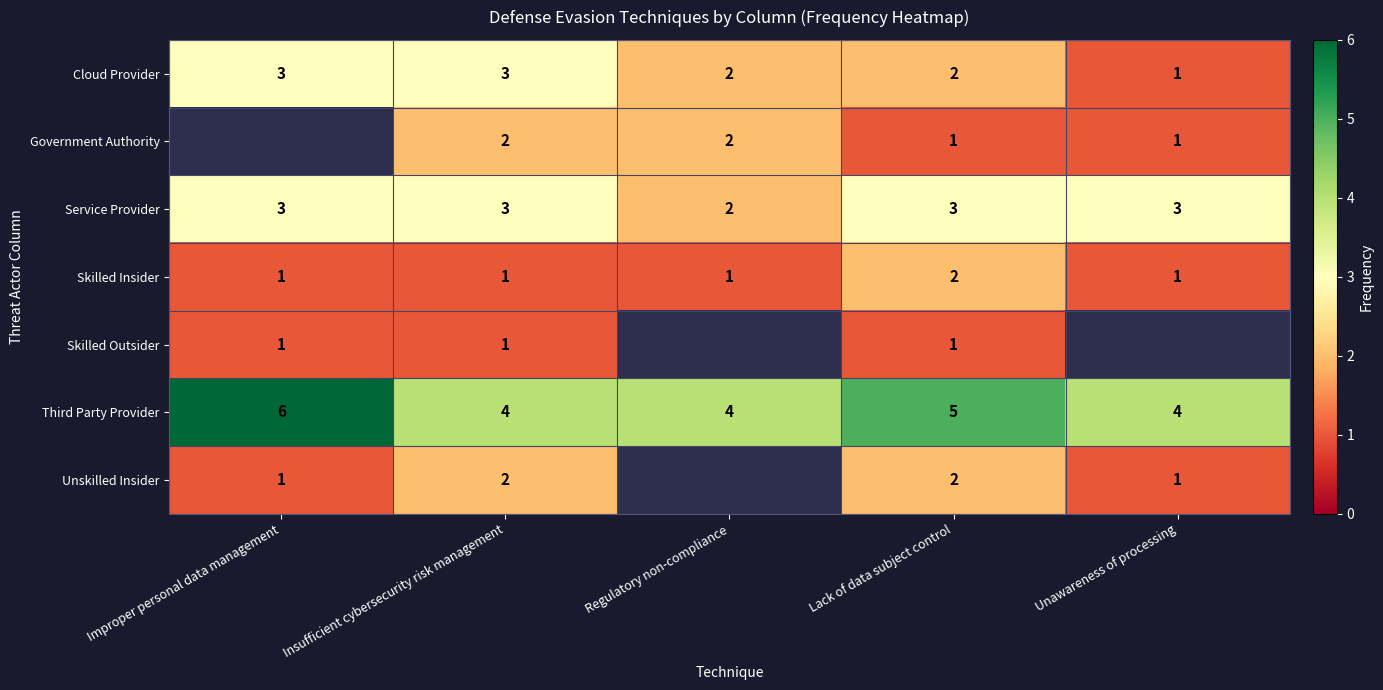

At which label does Skilled Insider reach its peak?

Lack of data subject control